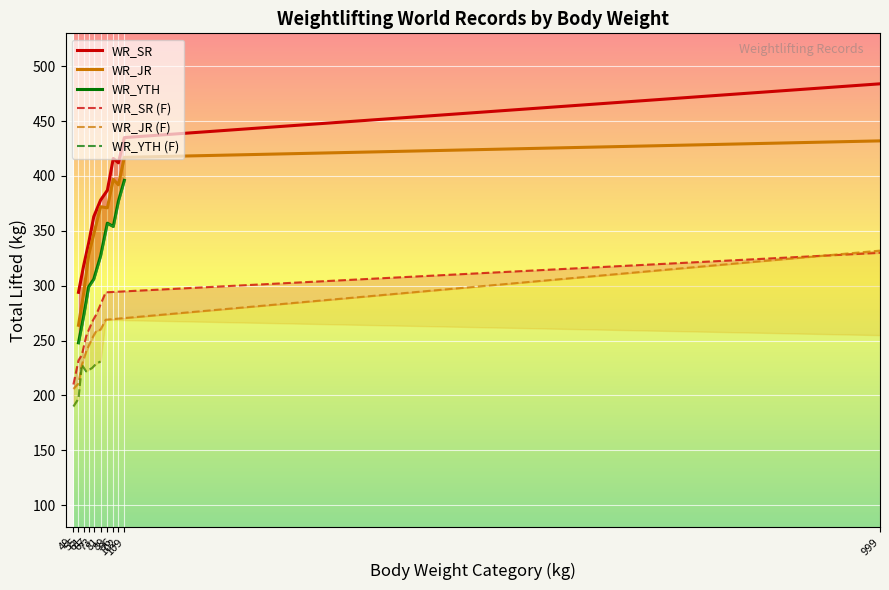

What is the maximum value for WR_SR?

484